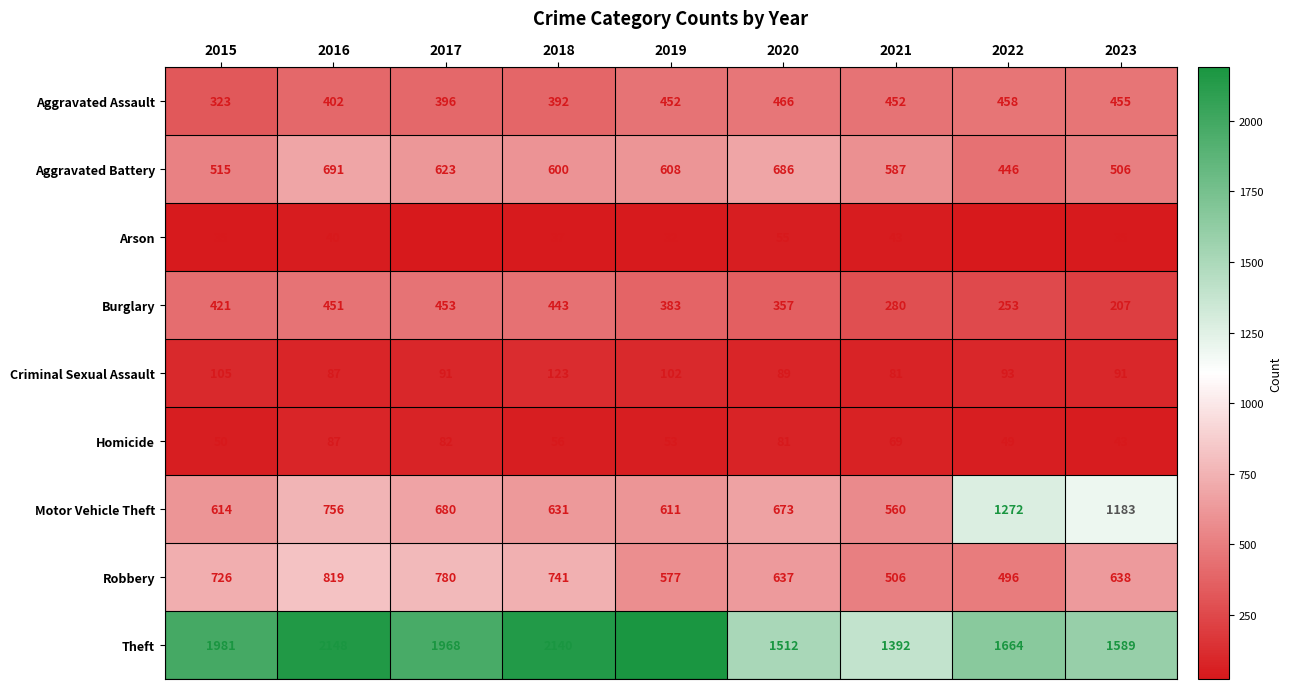

How many series are shown in this chart?

9